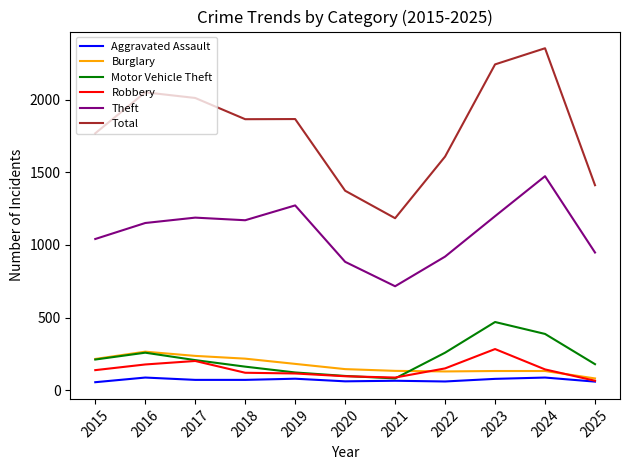

Which label corresponds to the largest value in the chart?

2024